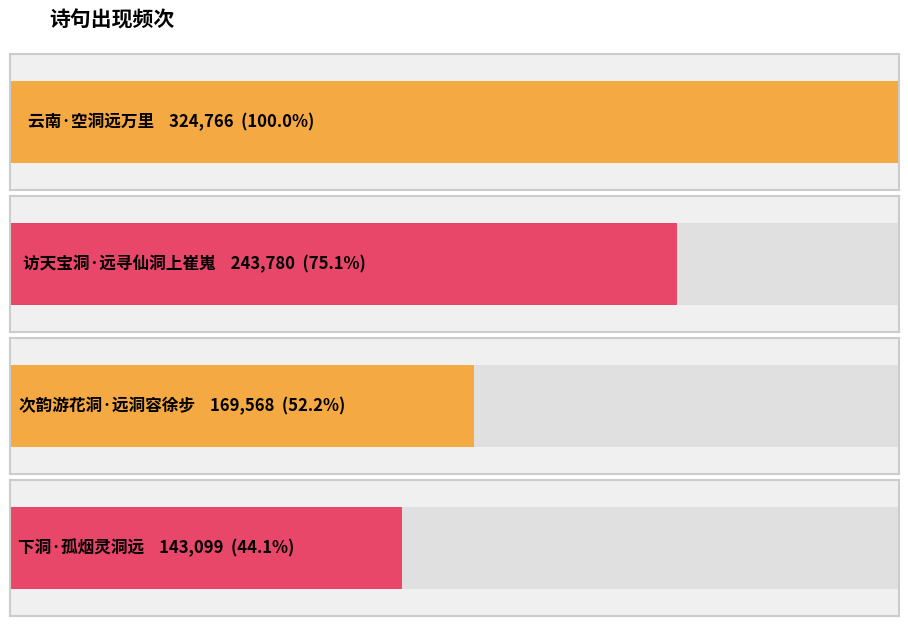

The value at 访天宝洞·远寻仙洞上崔嵬 is 243780. True or false?

True